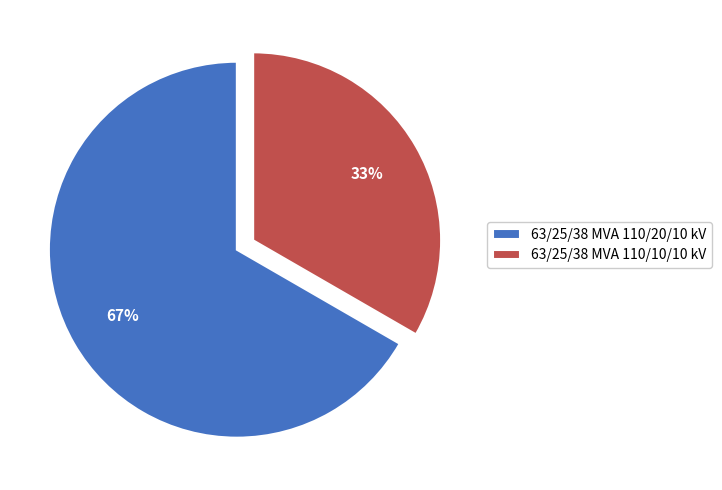

Is the sum of 63/25/38 MVA 110/20/10 kV and 63/25/38 MVA 110/10/10 kV greater than half?

Yes